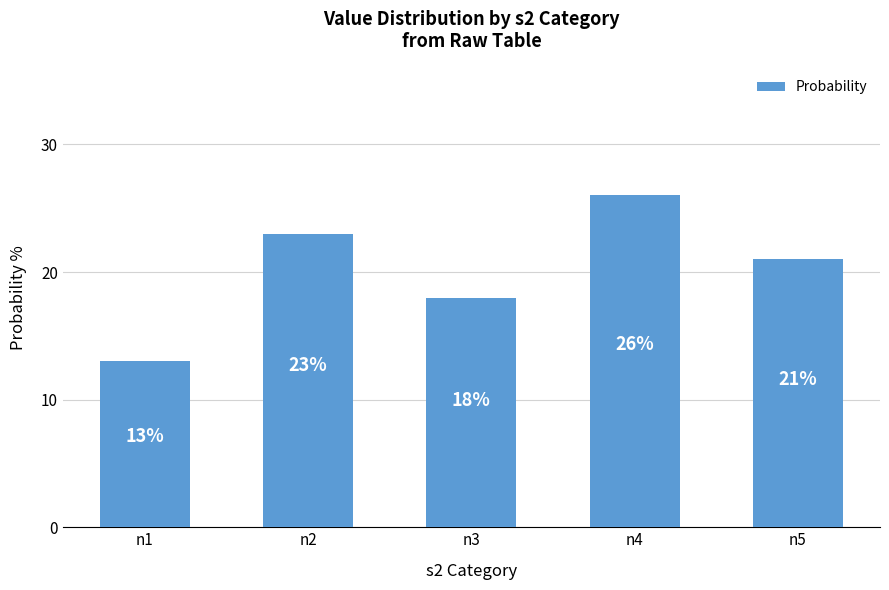

Where does the data first go above 21?

n2